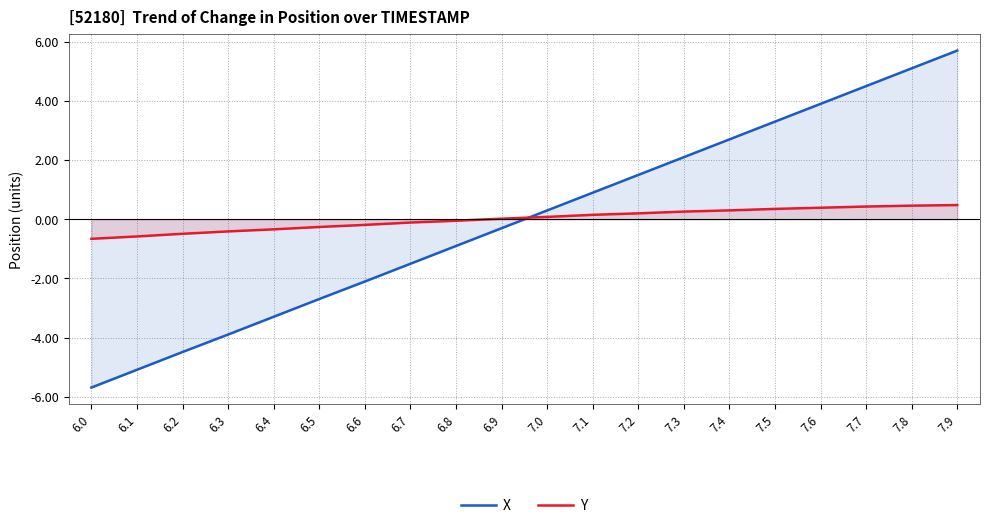

What position from the left is 7.7?

18